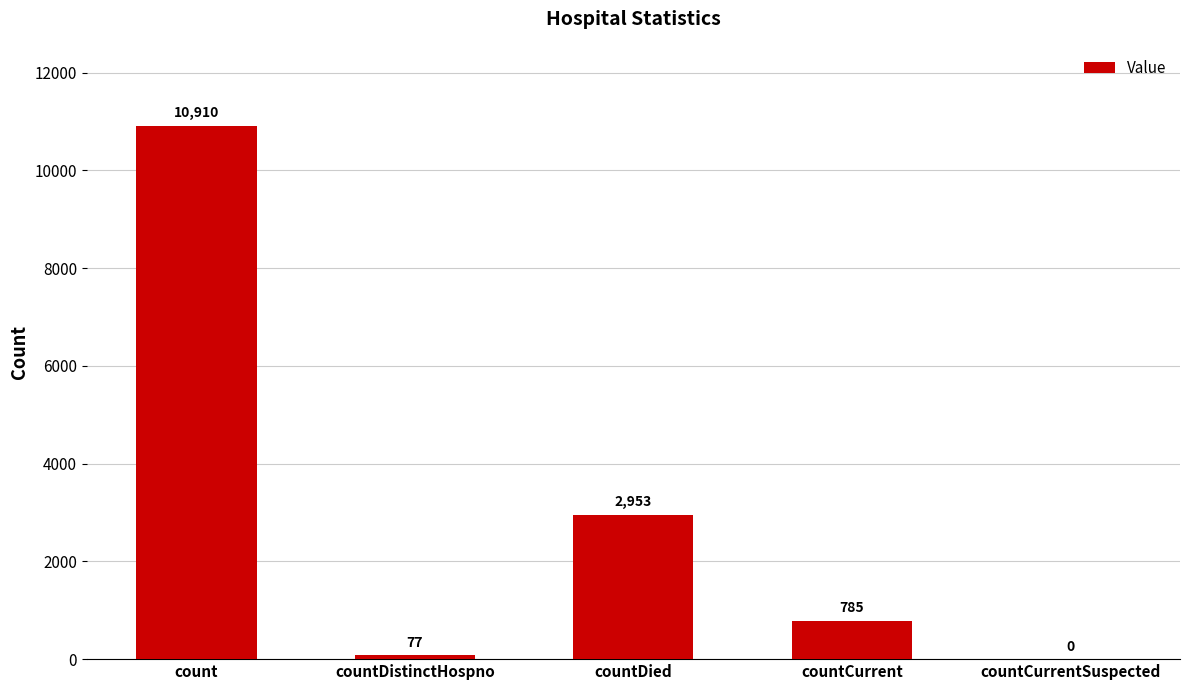

What is the sum of the values at countCurrentSuspected and countCurrent?

785